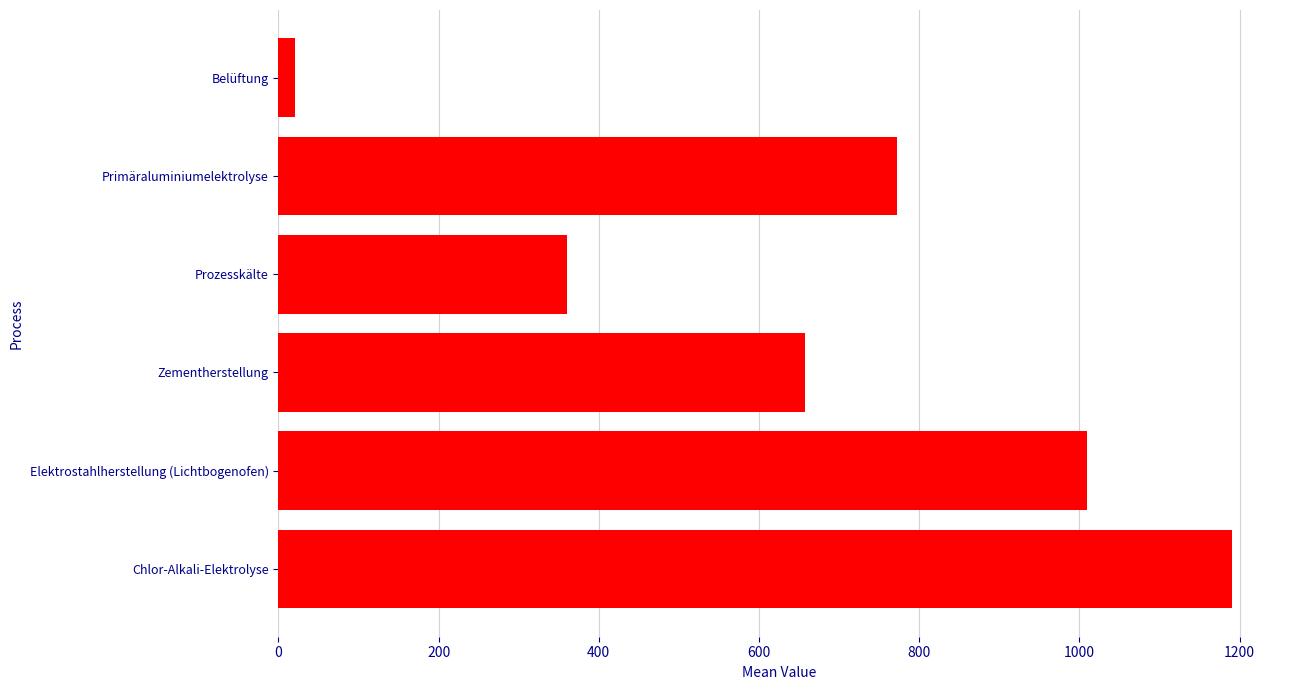

Does the chart contain any negative values?

No